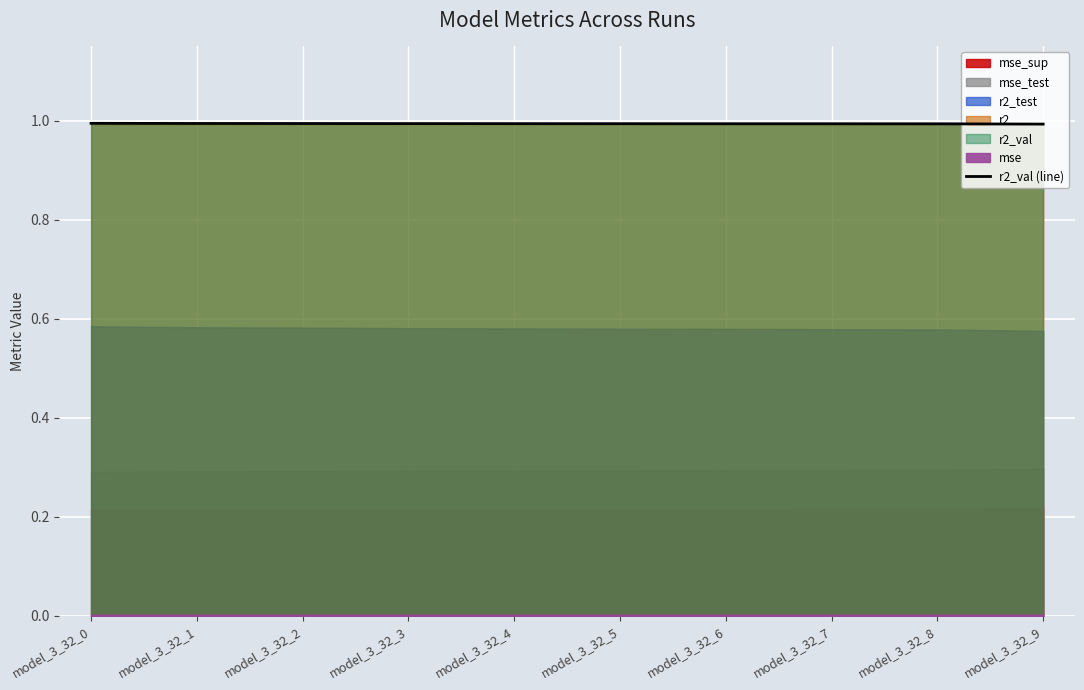

What is the maximum value shown in the chart?

1.0